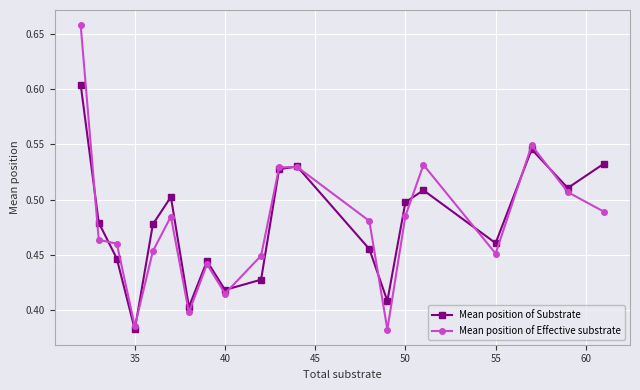

True or false: Mean position of Substrate and Mean position of Effective substrate cross at least once.

True